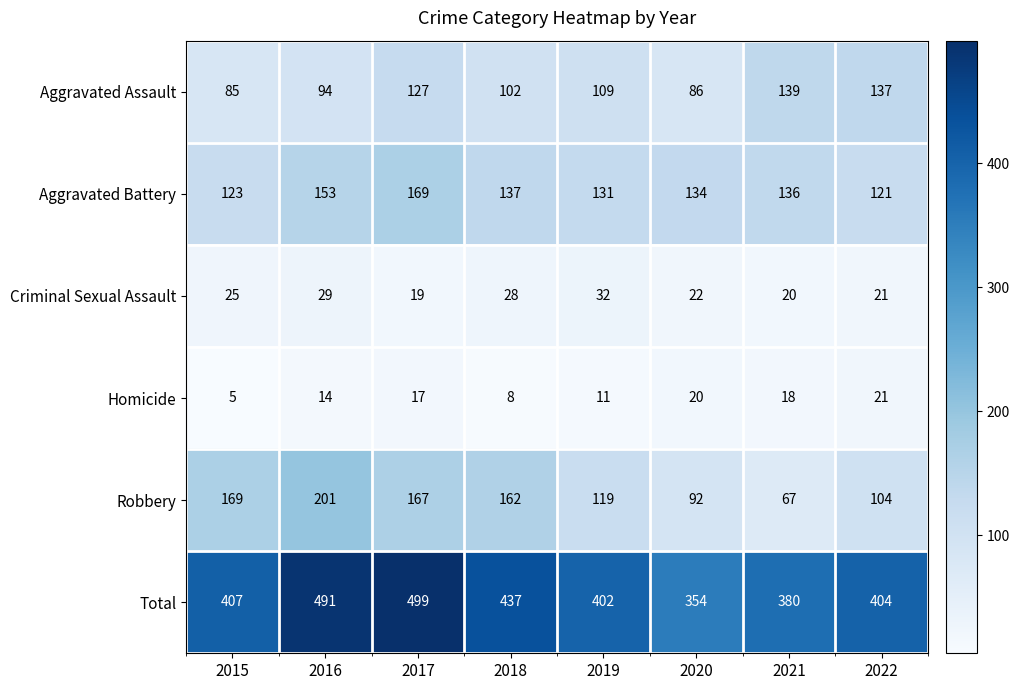

What is the greatest value displayed?

499